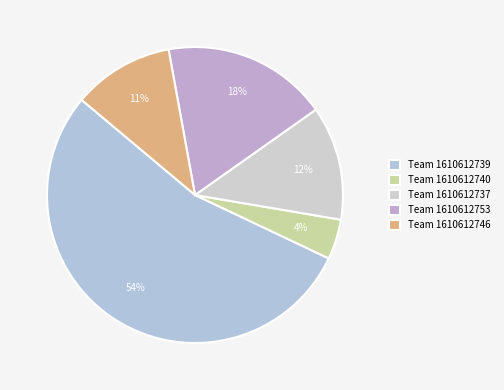

Count the number of slices in the pie.

5